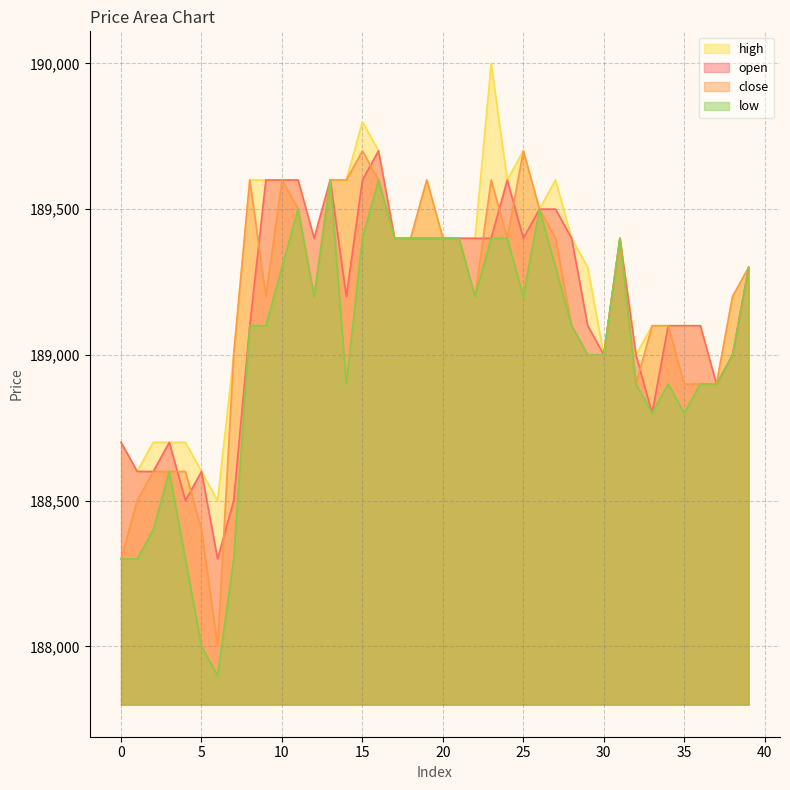

At how many categories does at least one series exceed 189386?

22